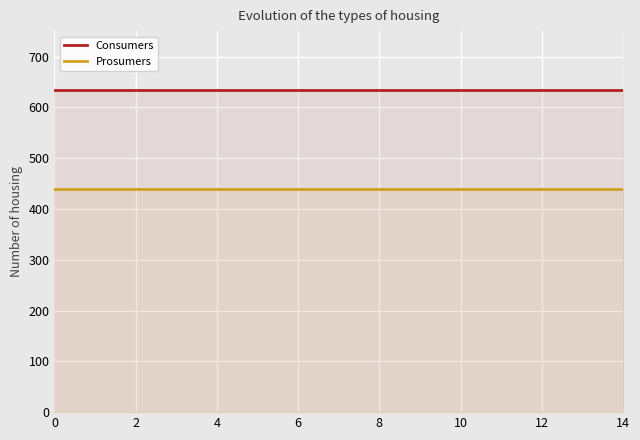

True or false: Prosumers and Consumers intersect in this chart.

False